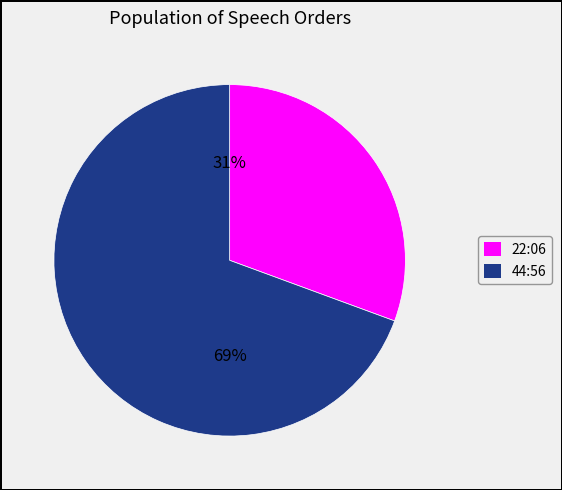

Is there a majority slice in this chart?

Yes